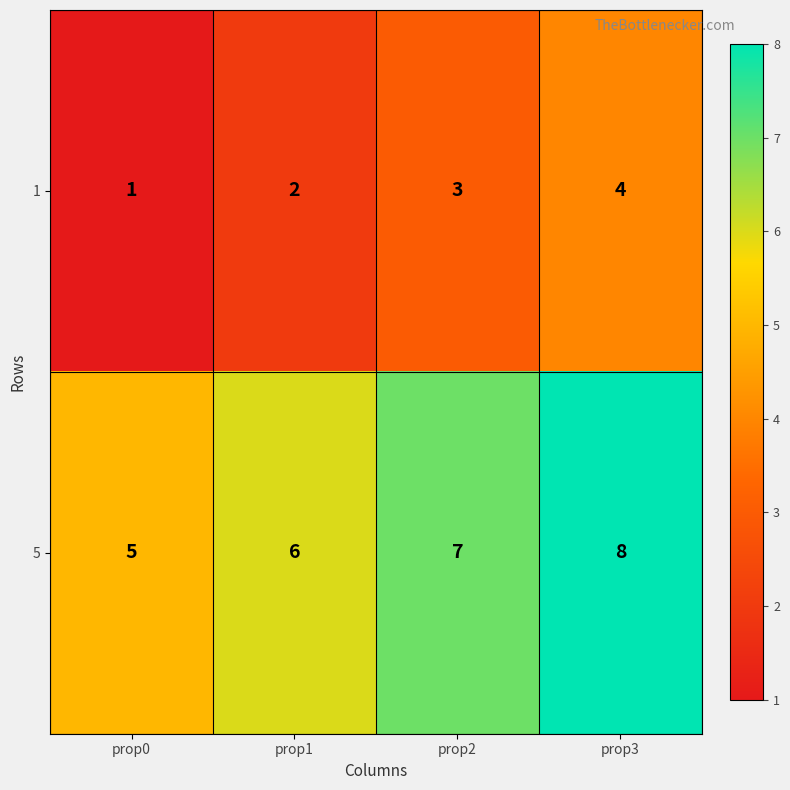

Which series has the largest total across all categories?

5